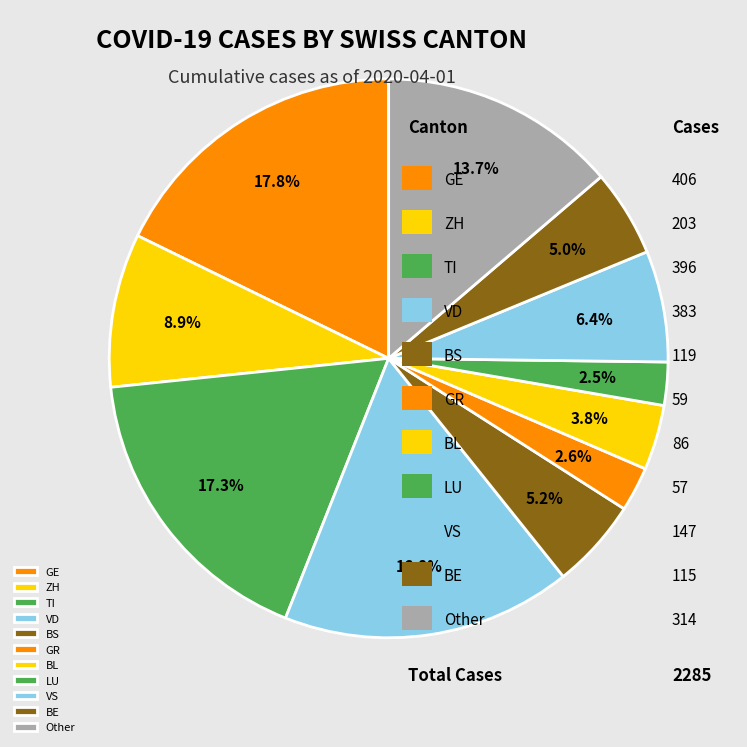

Is it true that GR is 3% of the pie?

True